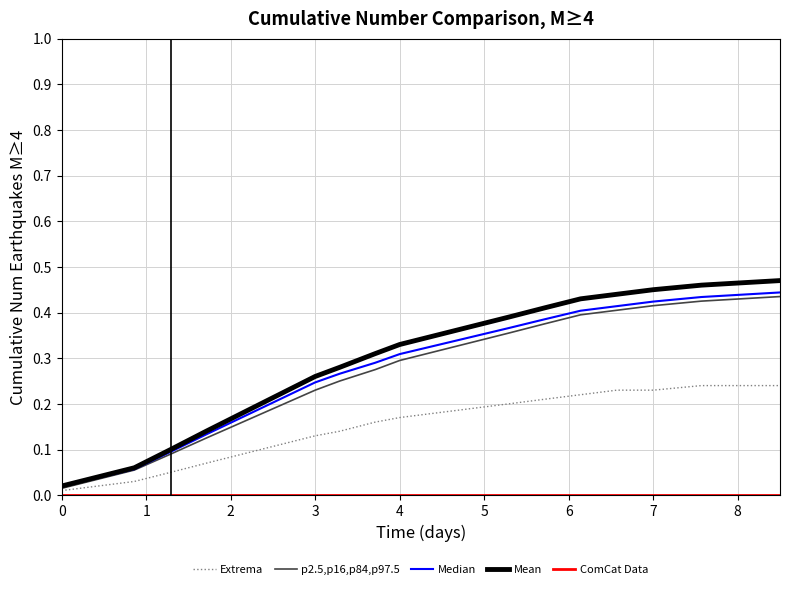

True or false: Mean and Extrema intersect in this chart.

False